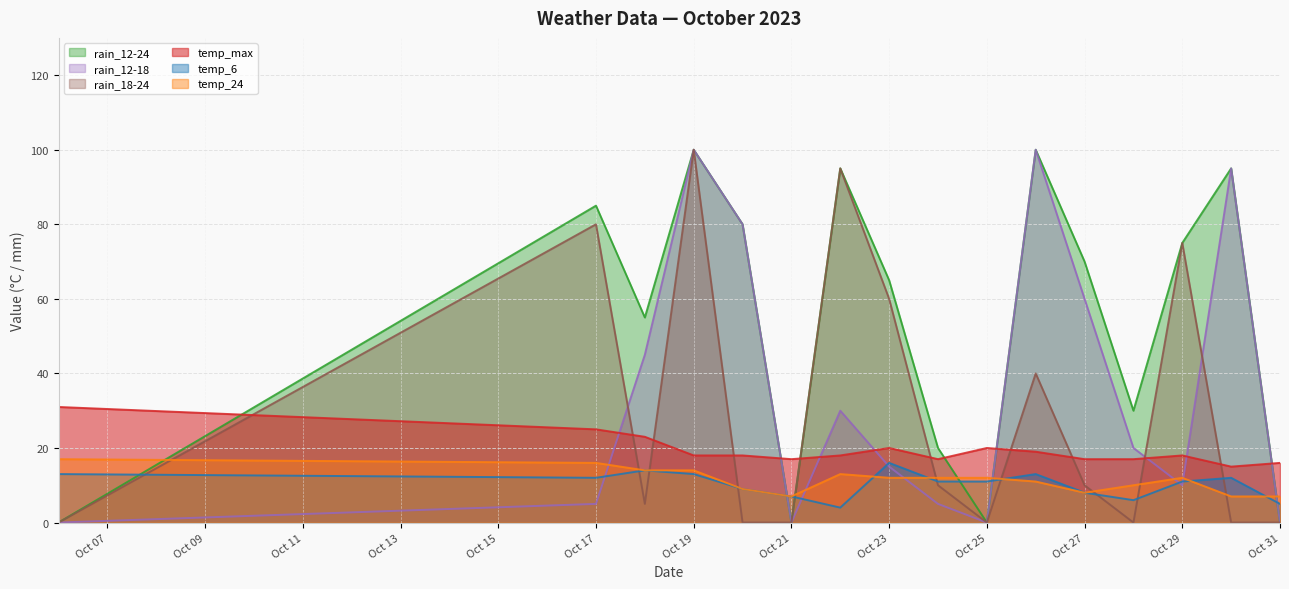

True or false: rain_18-24 has a value of 0 at Oct 21.

True